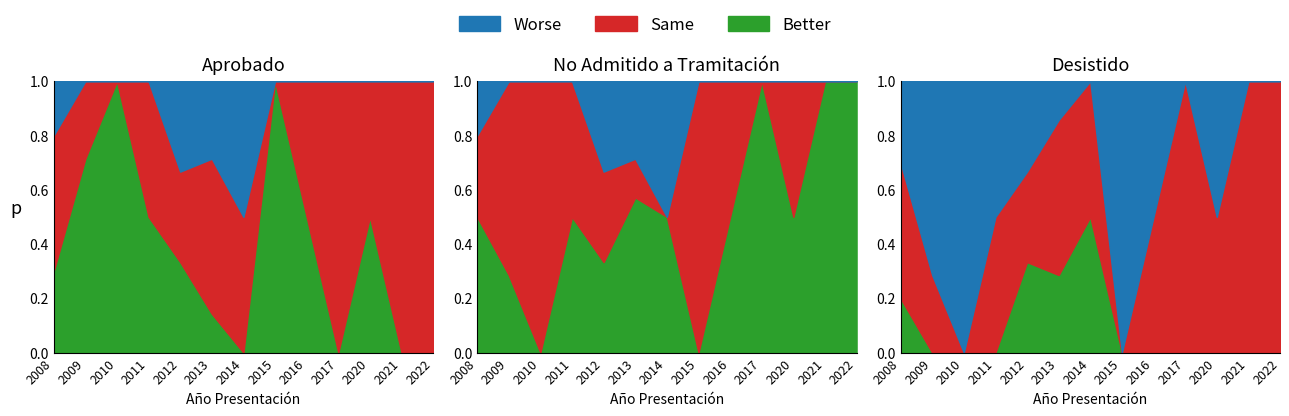

What is the average value of the Aprobado series?

1